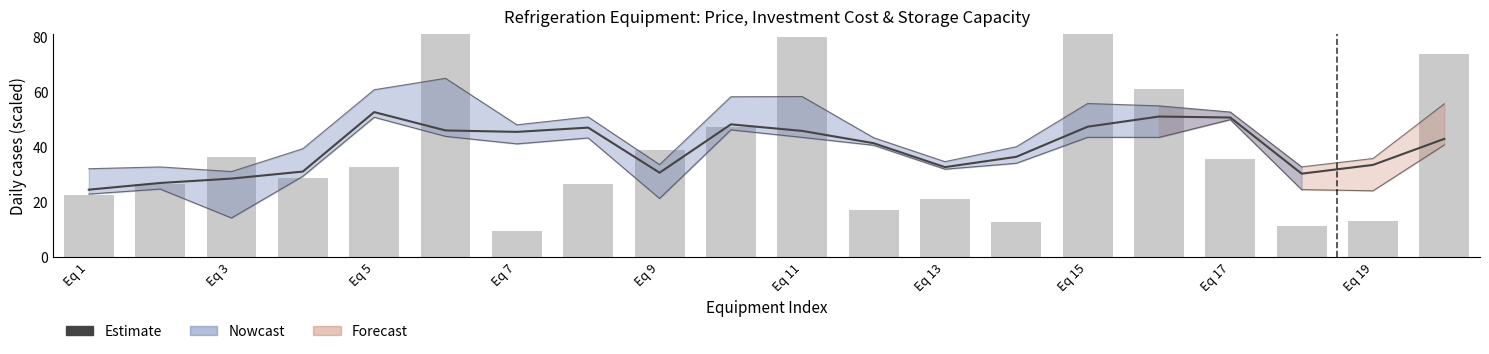

Is it true that Price in US$ equals 13.6 at Eq 7?

False